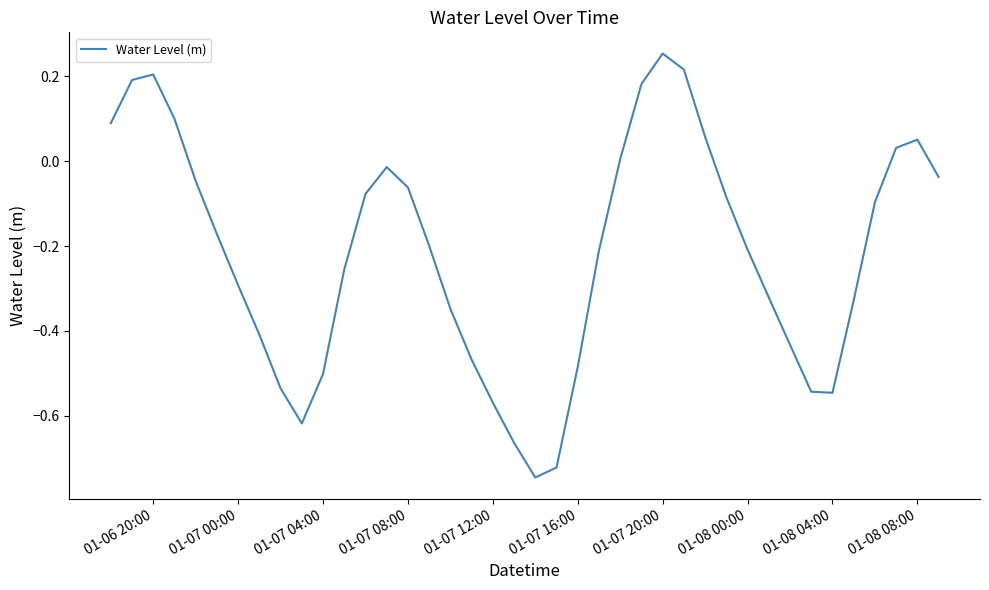

How many negative values are there?

29